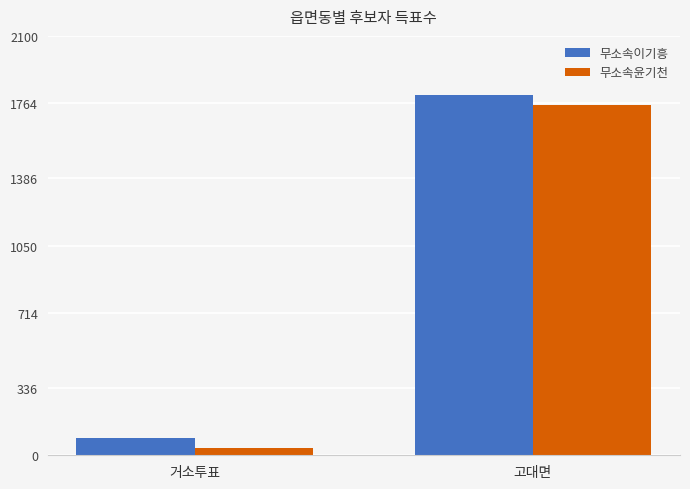

At 거소투표, list the series in order from smallest to largest.

무소속윤기천, 무소속이기흥